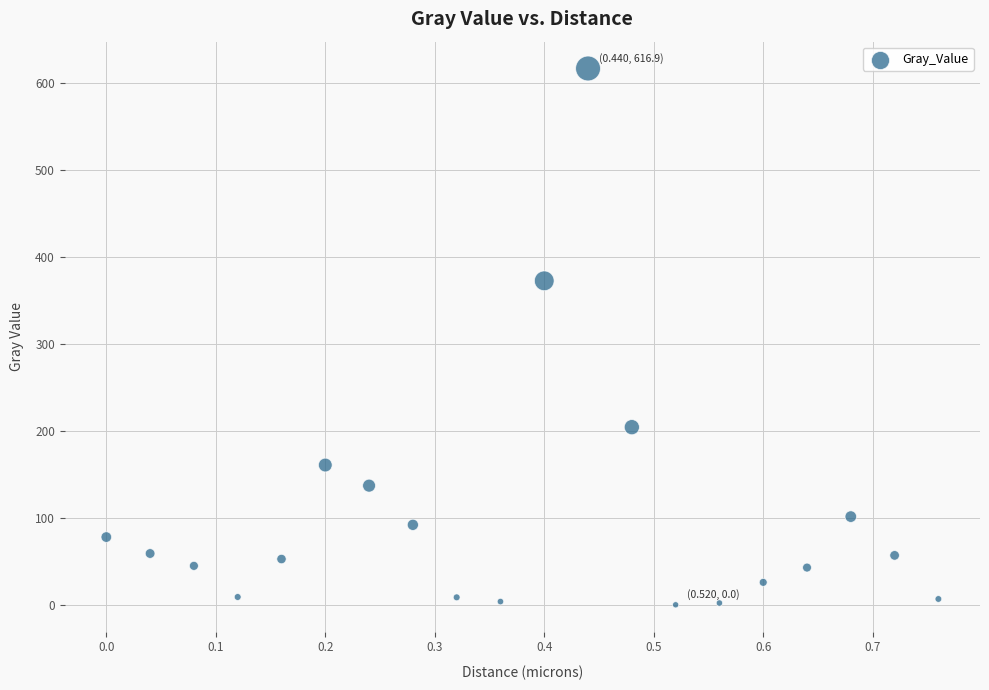

What is the range of X values (max minus min)?

0.8